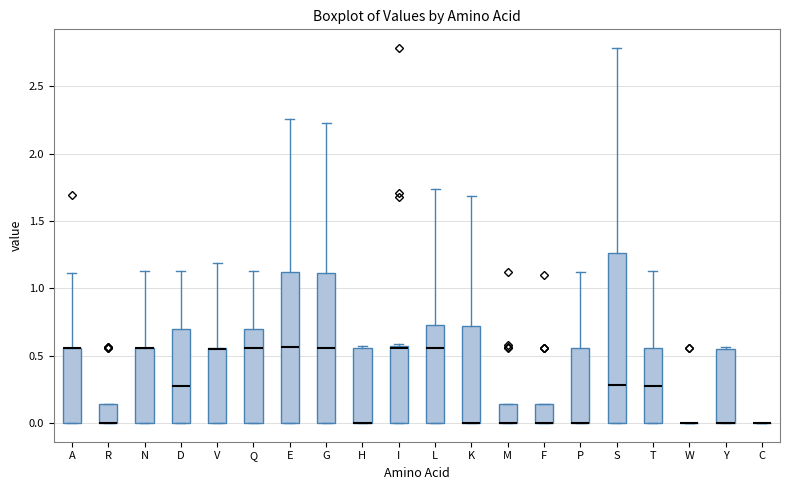

Which box is the tallest, from its lower edge to its upper edge?

S